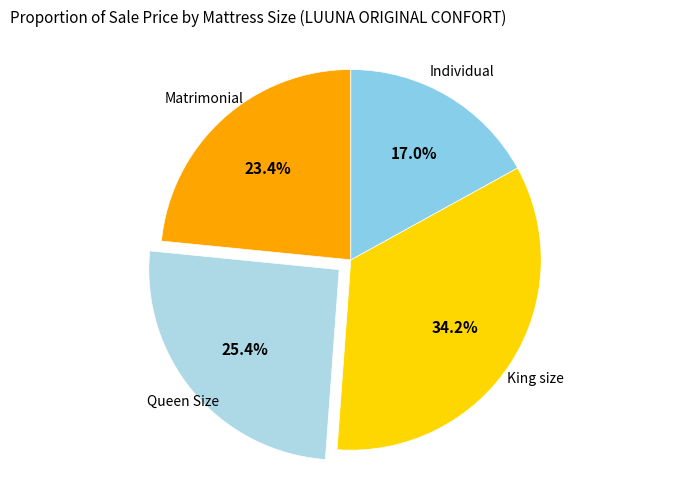

What is the largest slice in the pie chart?

King size